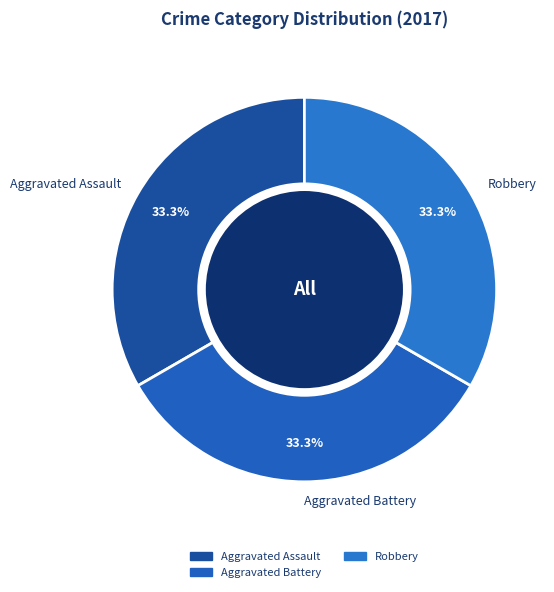

To the nearest percent, what percentage of the pie is Aggravated Battery?

33%